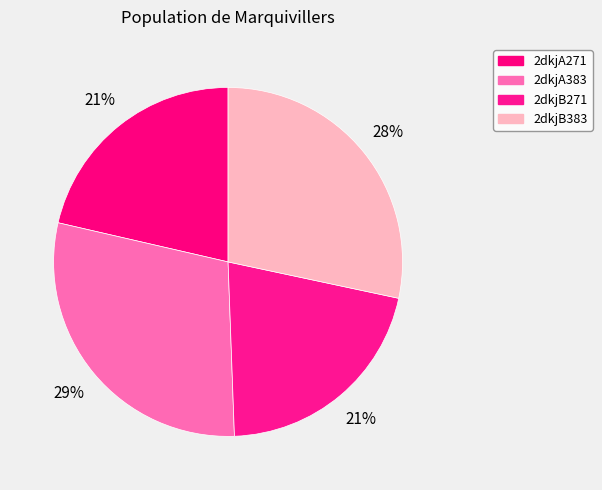

The 2dkjA271 slice represents 9% of the pie. True or false?

False